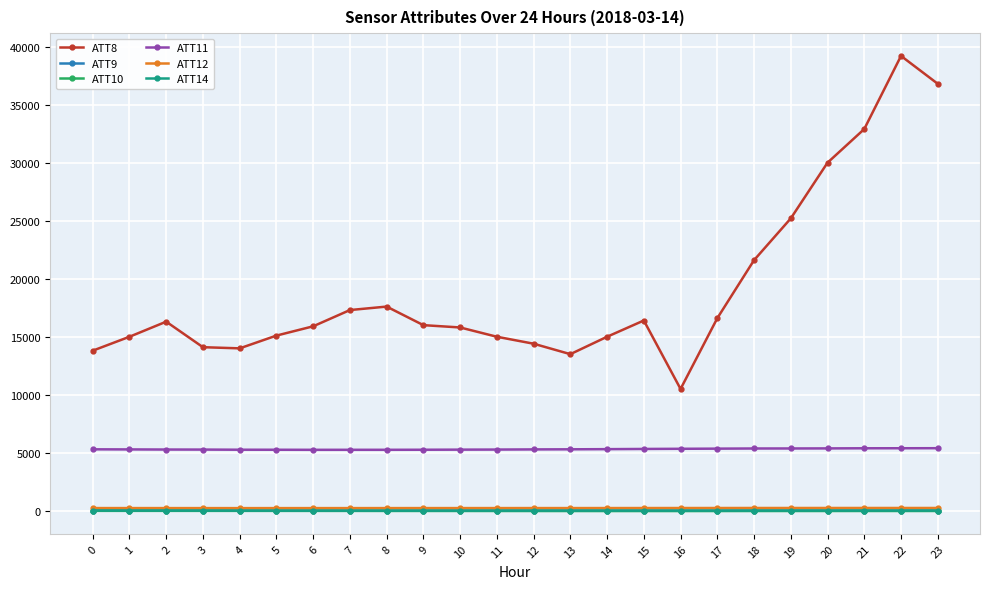

What is the value of the ATT14 point at the 16th from the left?

14.5